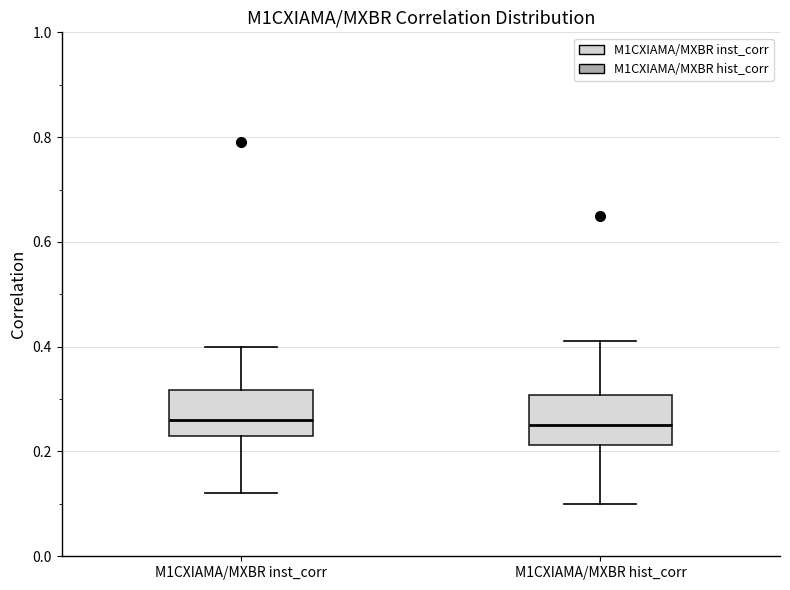

Reading left to right, read every box against the y-axis: the position of its median line, the range the box covers, and the ends of its whiskers. The values are not printed on the chart, so give them approximately, as read against the axis.

M1CXIAMA/MXBR inst_corr: median 0.26, box 0.24 to 0.32, whiskers 0.12 to 0.40
M1CXIAMA/MXBR hist_corr: median 0.26, box 0.22 to 0.30, whiskers 0.10 to 0.42